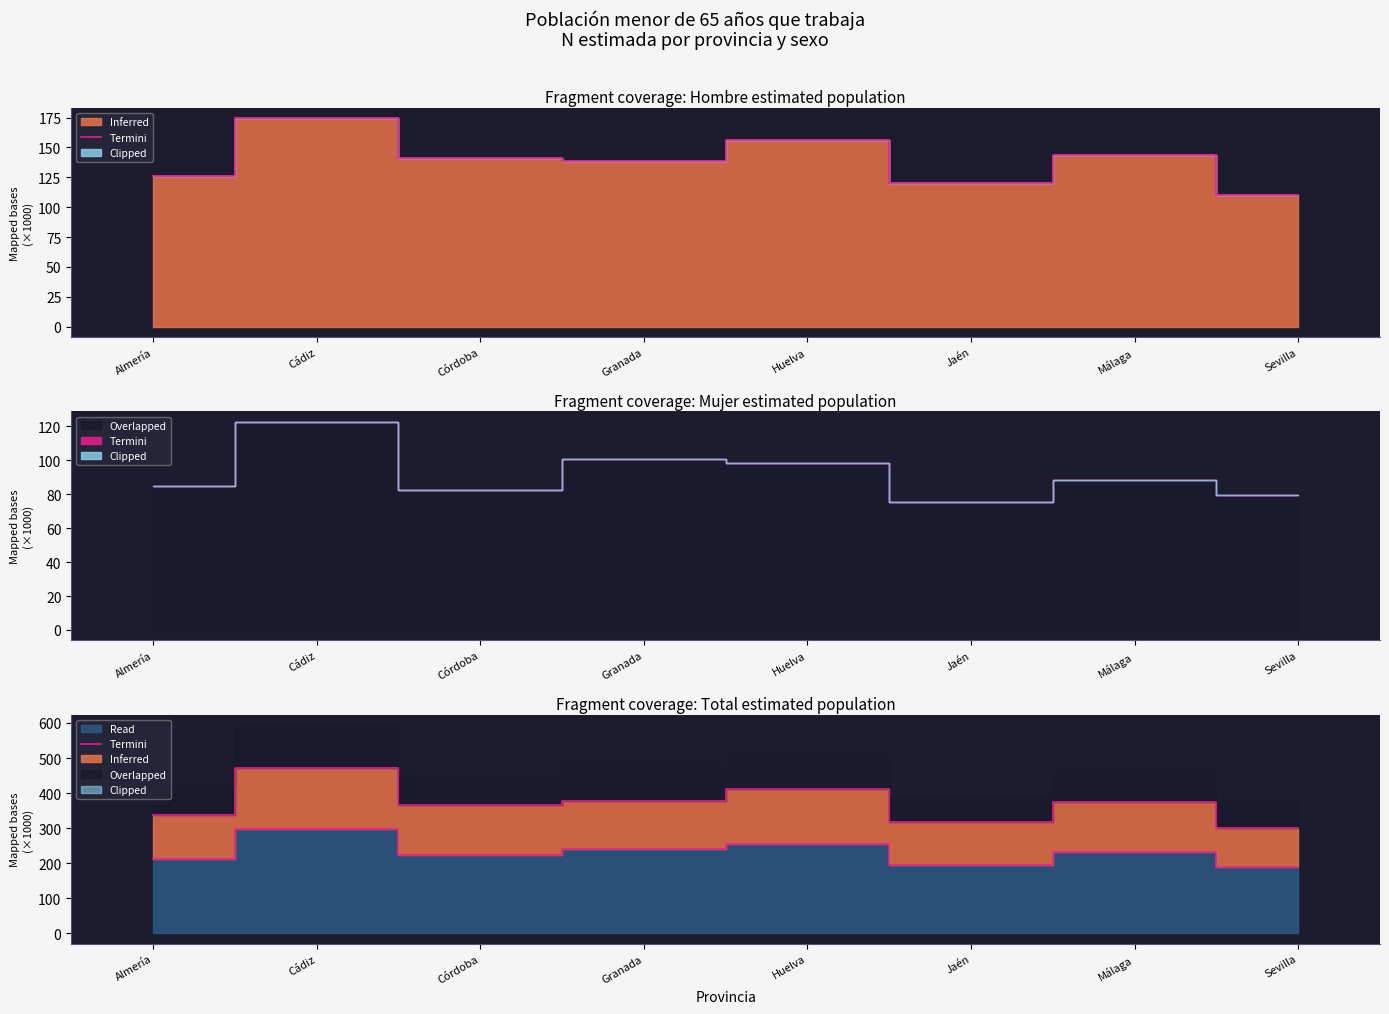

What is the label of the 1st point from the right?

Sevilla